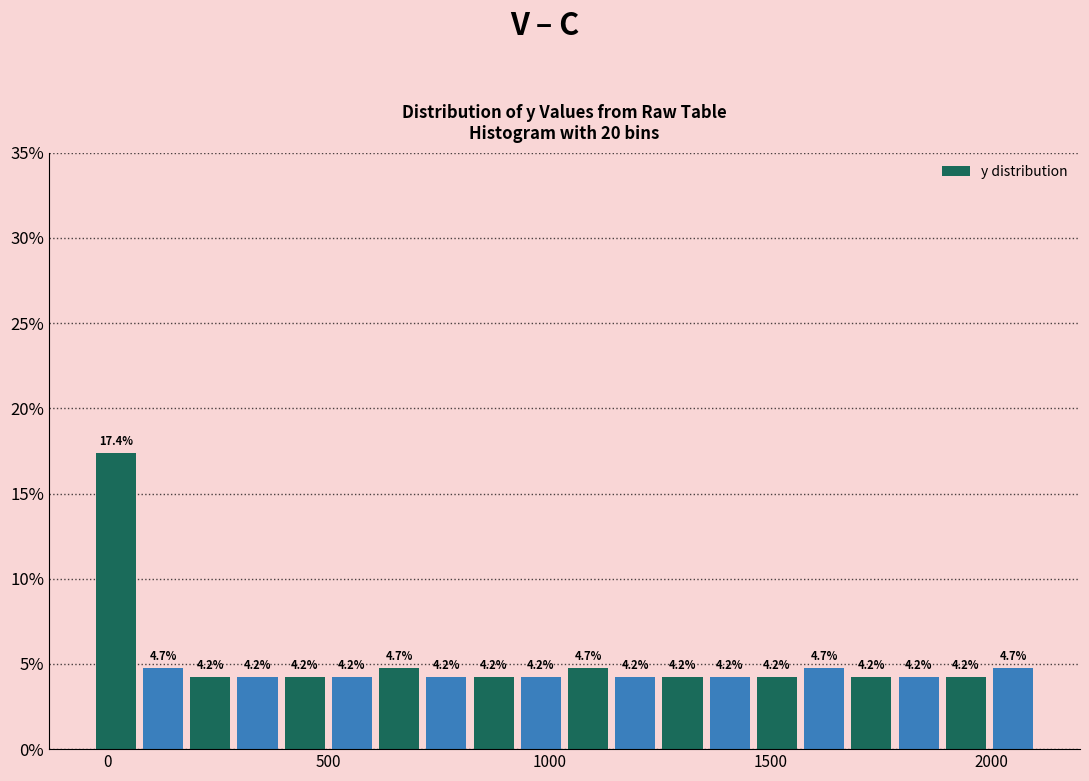

Around what value on the x-axis is the tallest bar? Give the approximate position of its centre, as read against the axis.

0